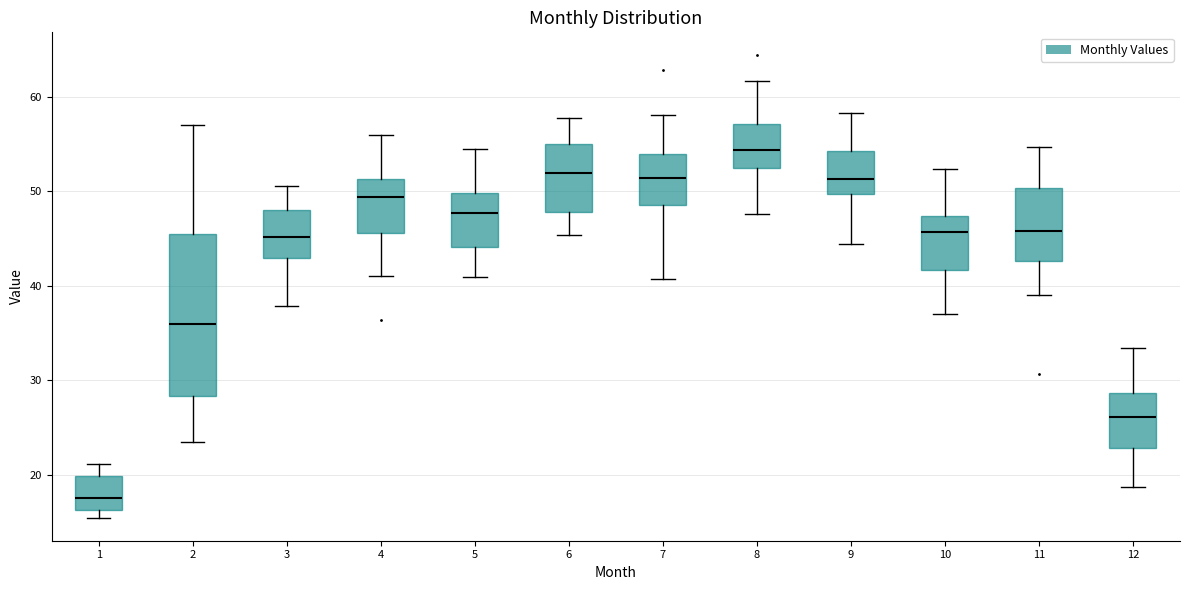

Where is the upper edge of the box at x = 10 on the y-axis? The values are not printed on the chart, so give them approximately, as read against the axis.

47